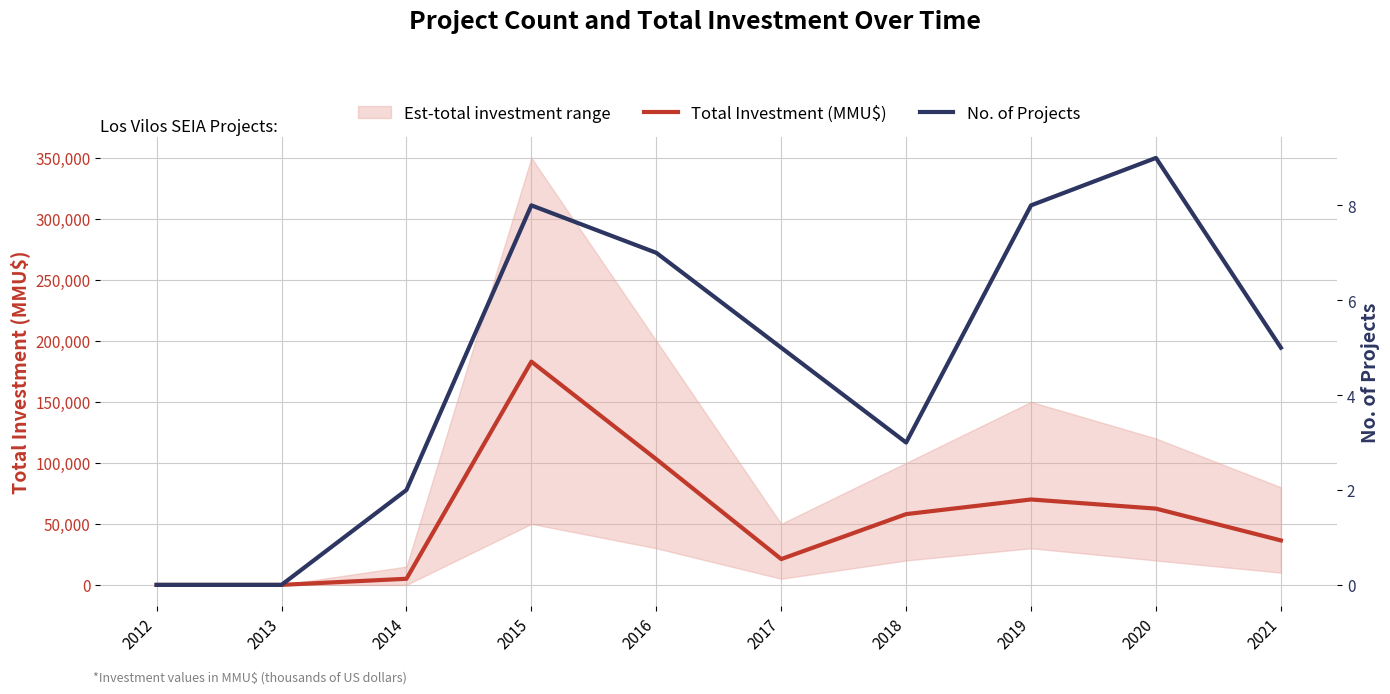

Rank the series at 2020 from highest to lowest value.

Total Investment (MMU$), No. of Projects